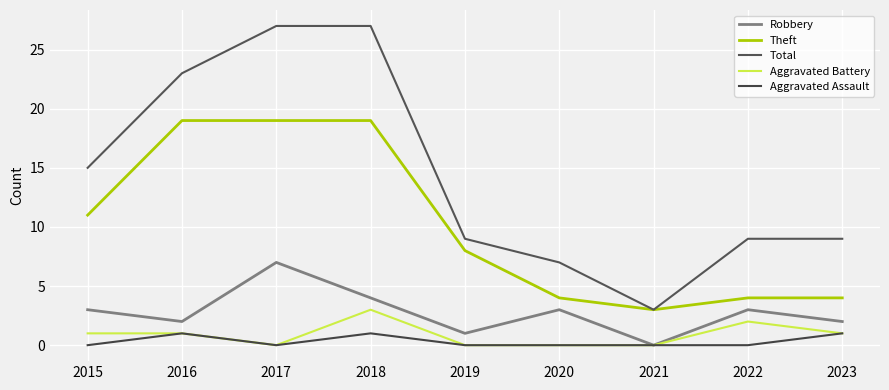

What is the difference between the second highest and minimum values in the Aggravated Battery series?

2